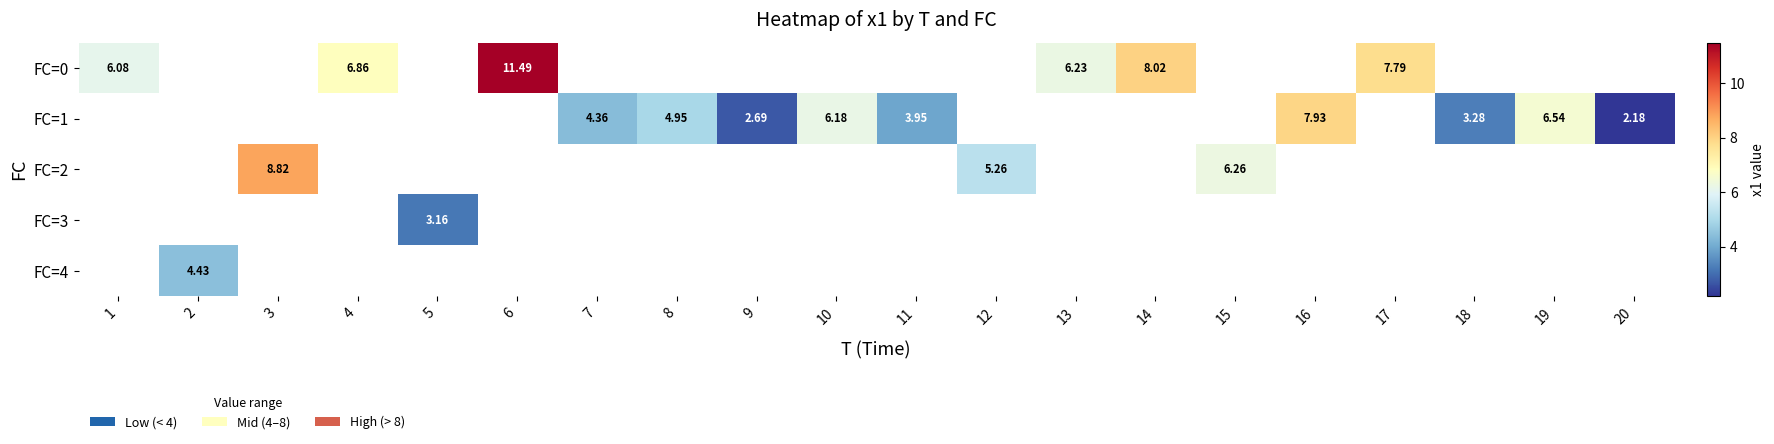

How many positive values does the FC=0 series have?

6